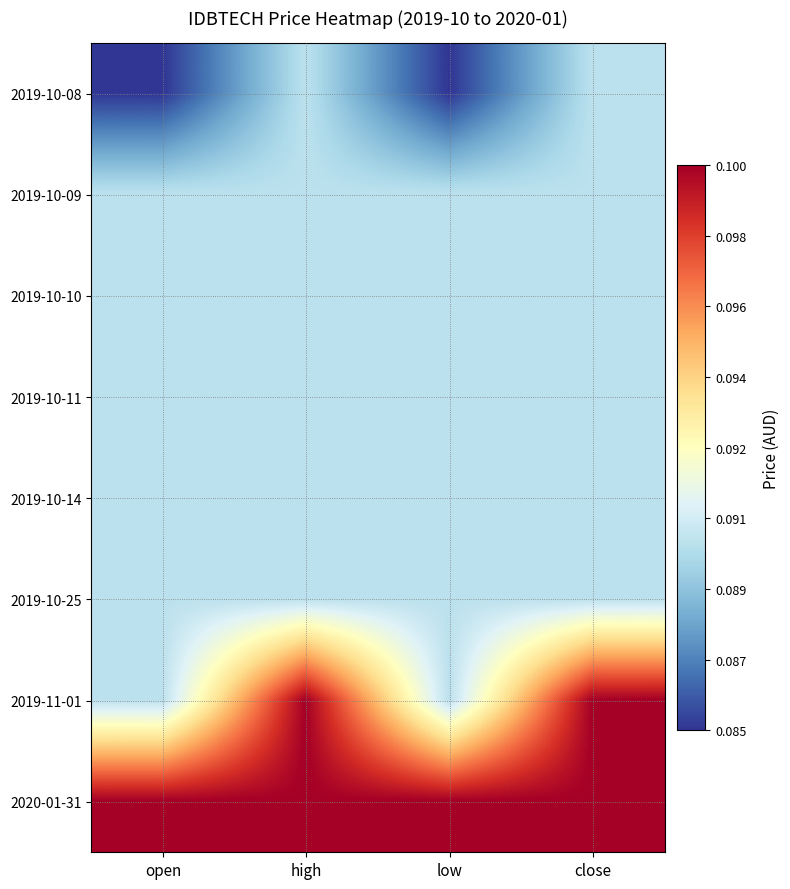

At which category does the chart reach its peak across all series?

high